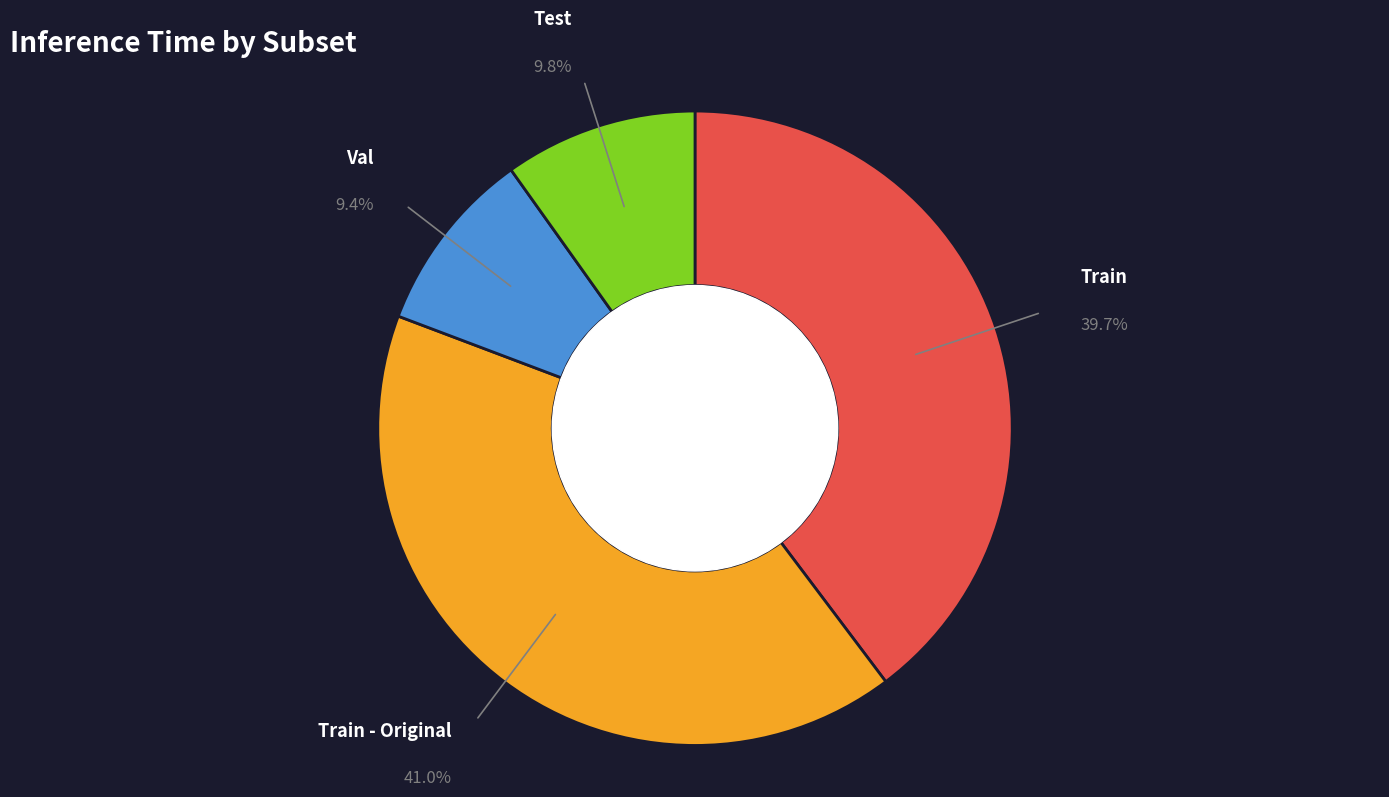

Is there any slice that represents more than half of the pie?

No